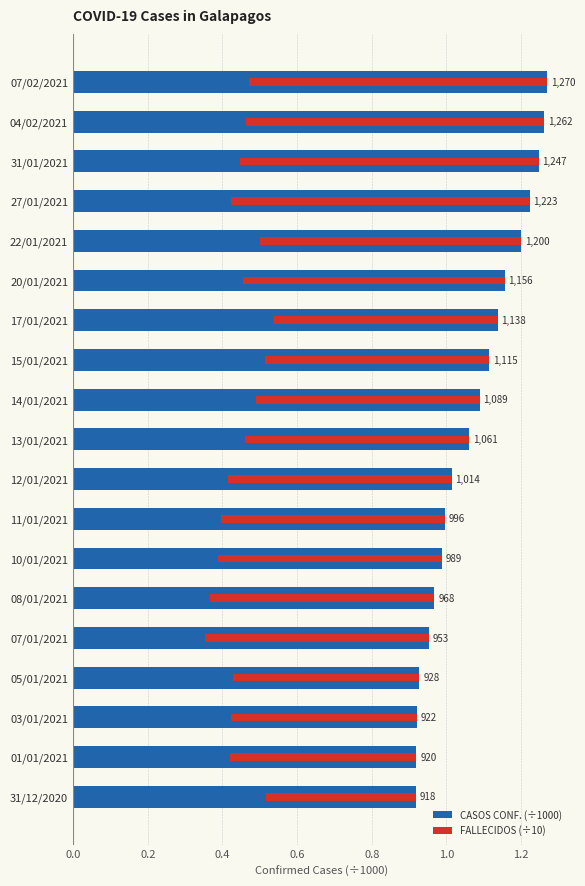

What is the value of the FALLECIDOS (÷10) bar at the 5th from the left?

0.7